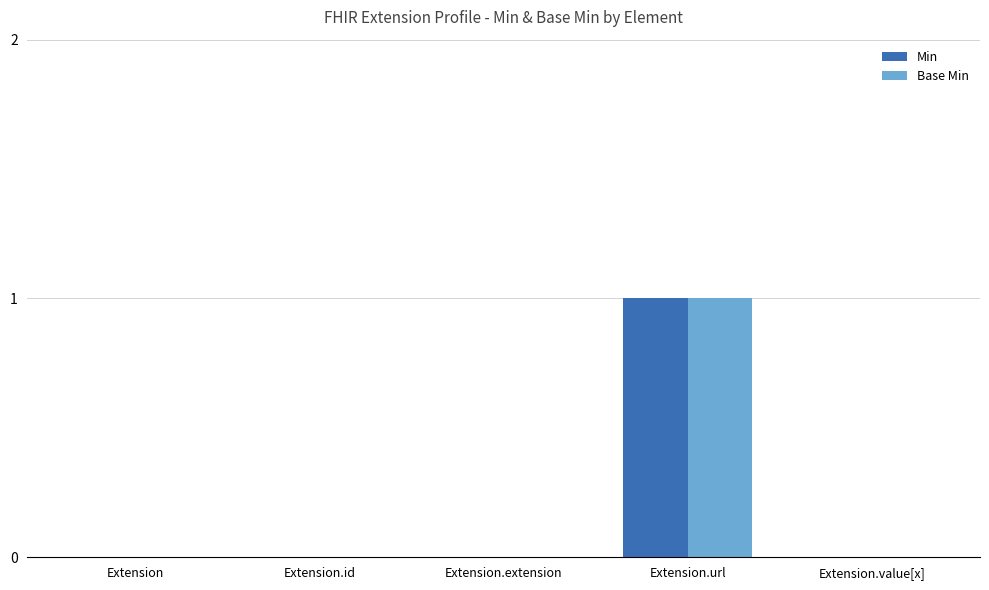

At which category is the sum across all series the highest?

Extension.url